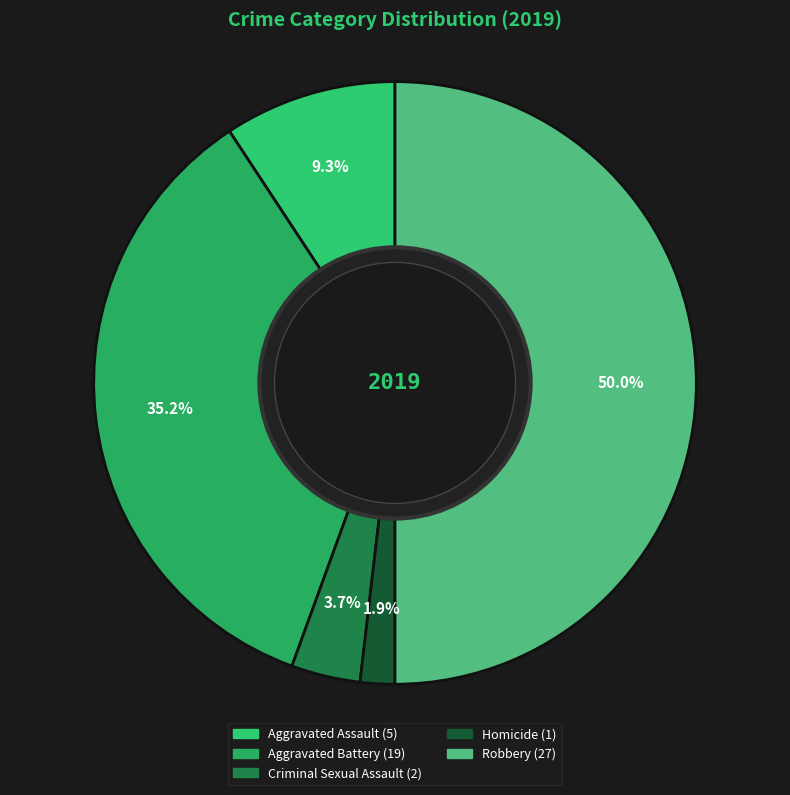

Rank the categories by value from highest to lowest.

Robbery, Aggravated Battery, Aggravated Assault, Criminal Sexual Assault, Homicide